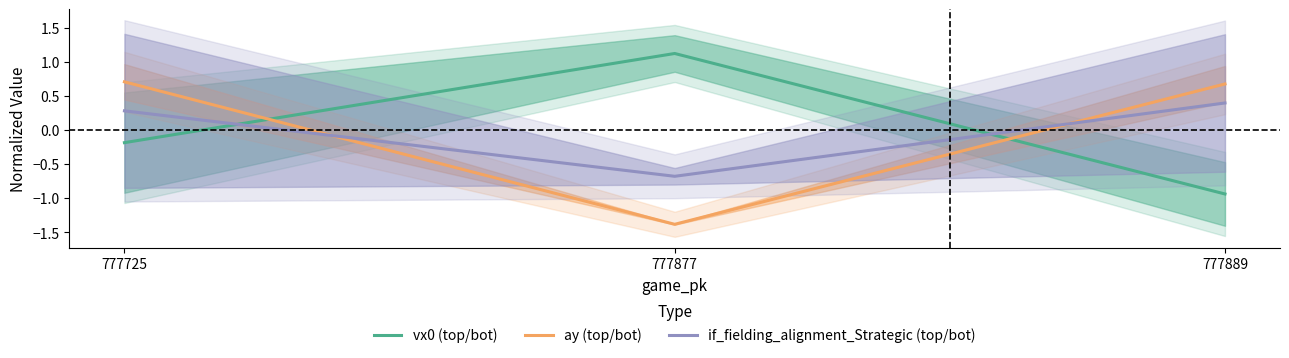

Which series has the widest spread of values?

ay (top/bot)